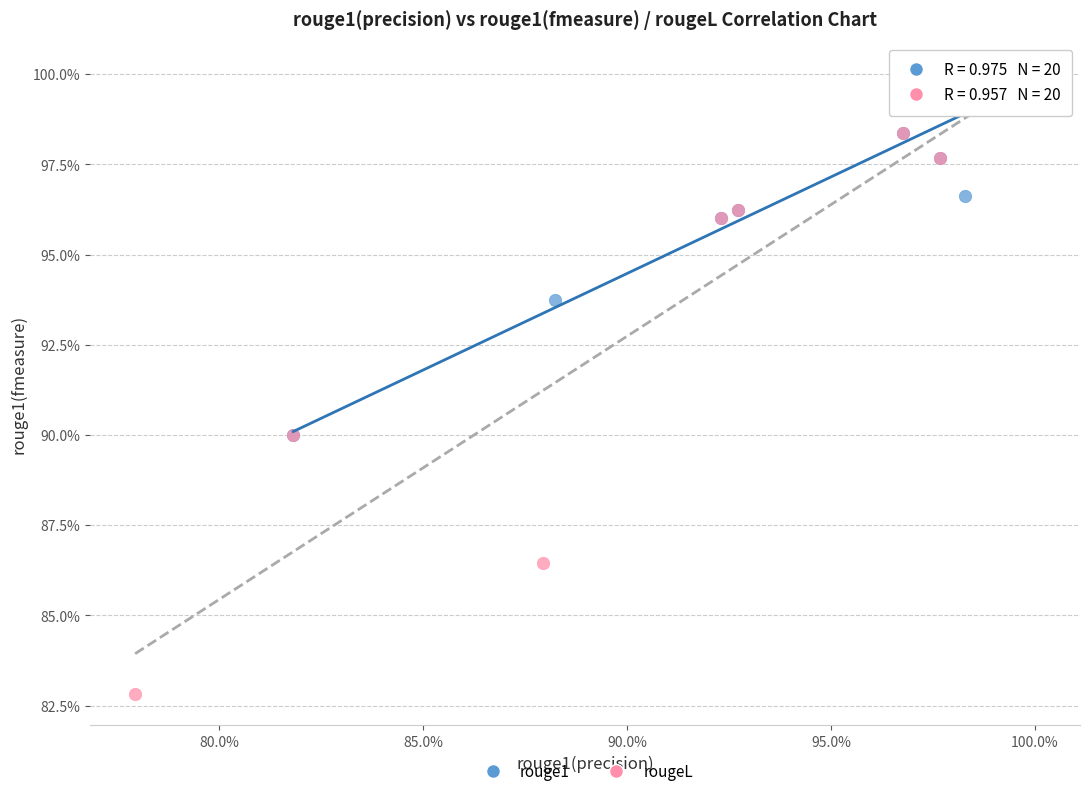

Which series contains the lowest Y value?

rougeL